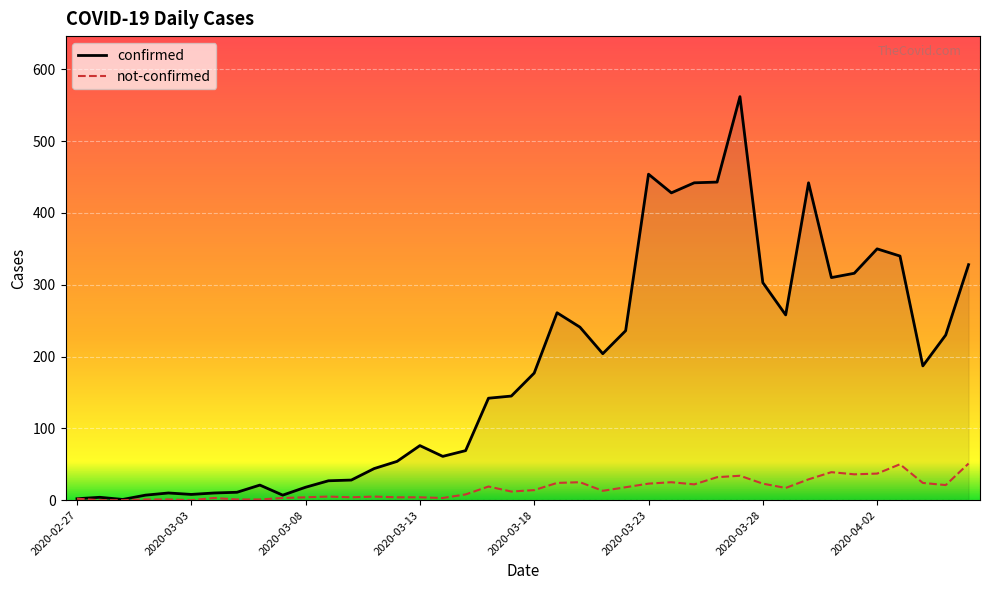

Which series has the largest total across all categories?

confirmed